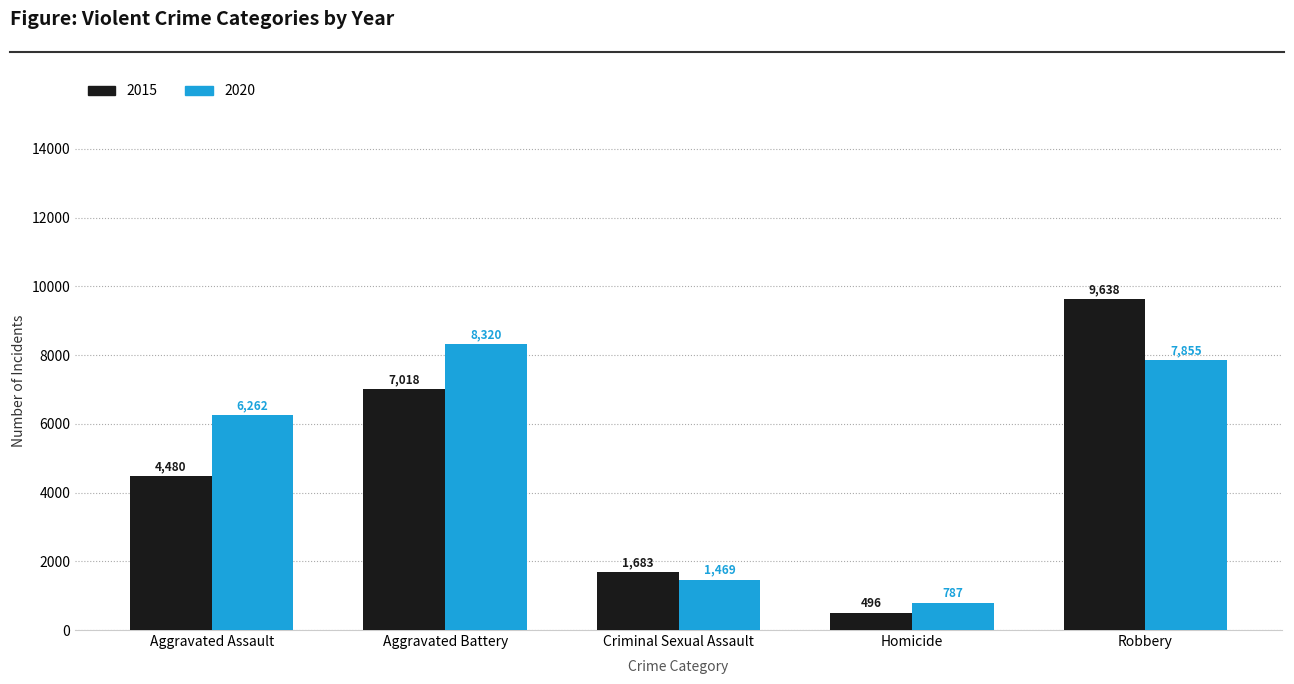

What are all the series names shown in the legend?

2015, 2020